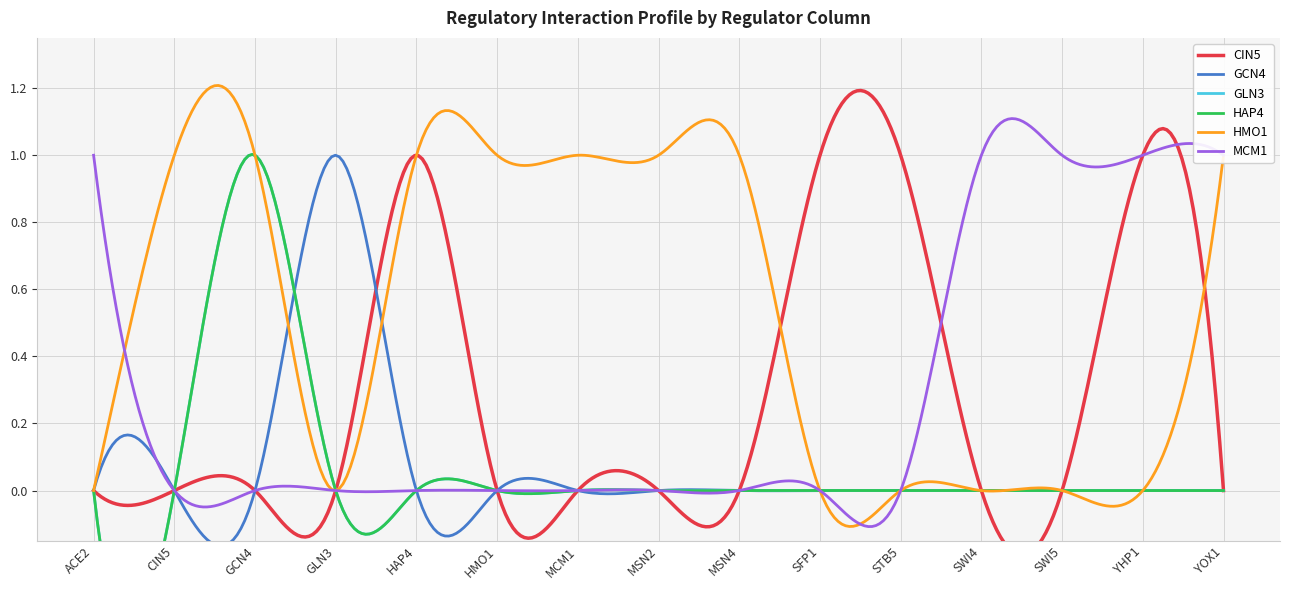

What is the label of the 9th point from the right?

MCM1